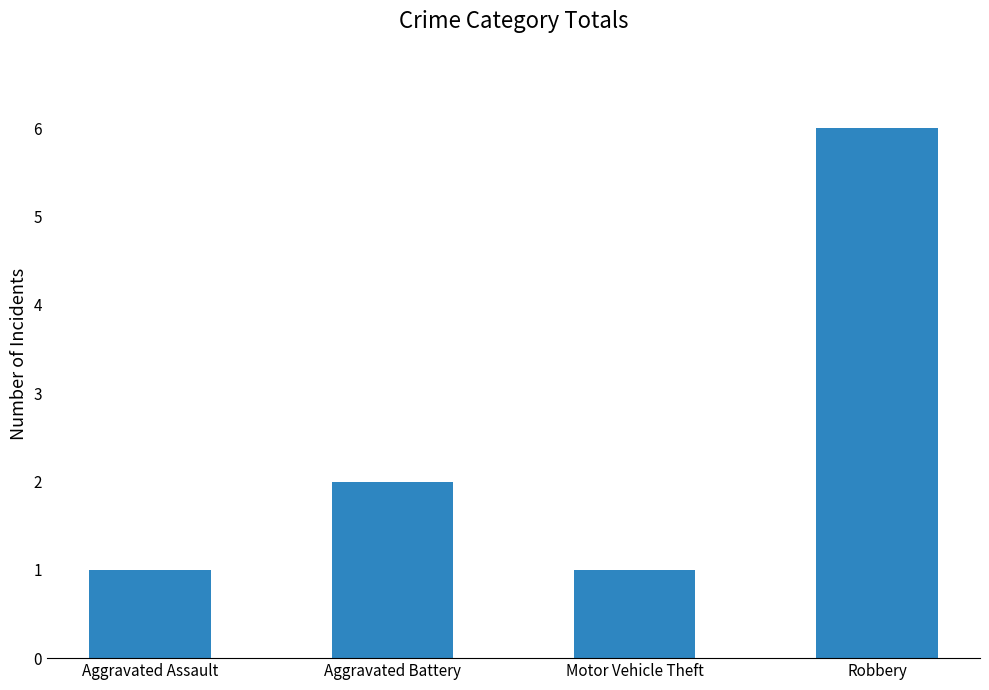

Approximately how many times larger is the value at Robbery compared to Motor Vehicle Theft?

6.0